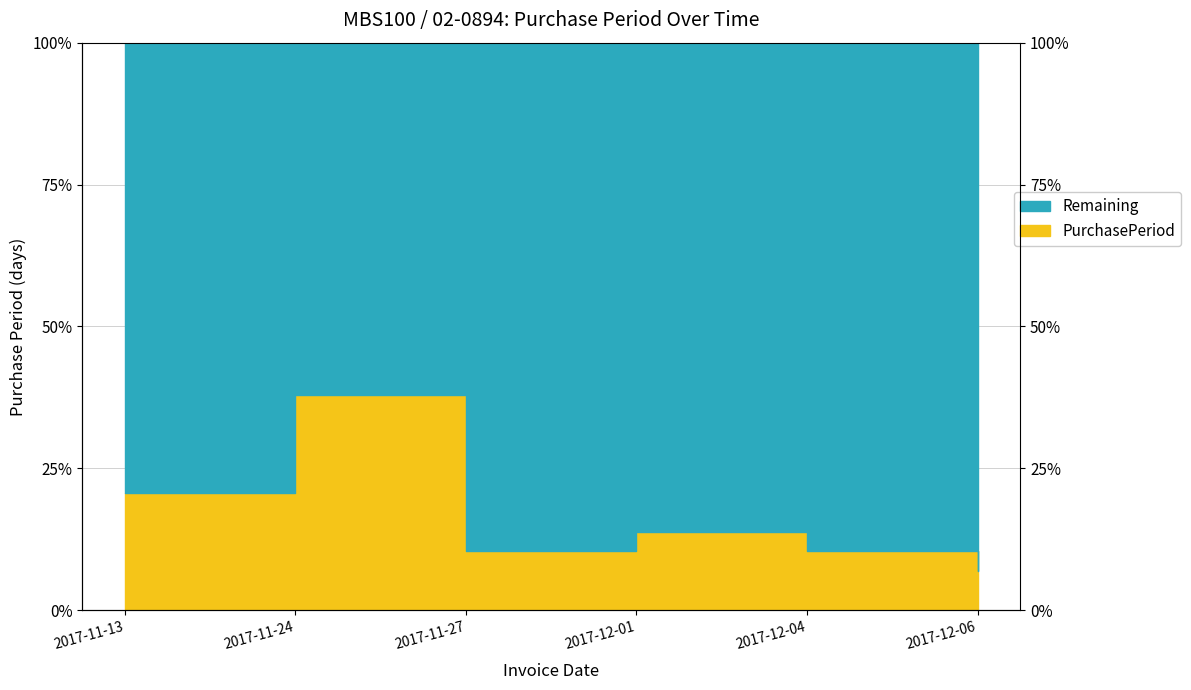

Reading left to right, list all the values displayed in this chart.

0.2	0.4	0.1	0.1	0.1	0.1